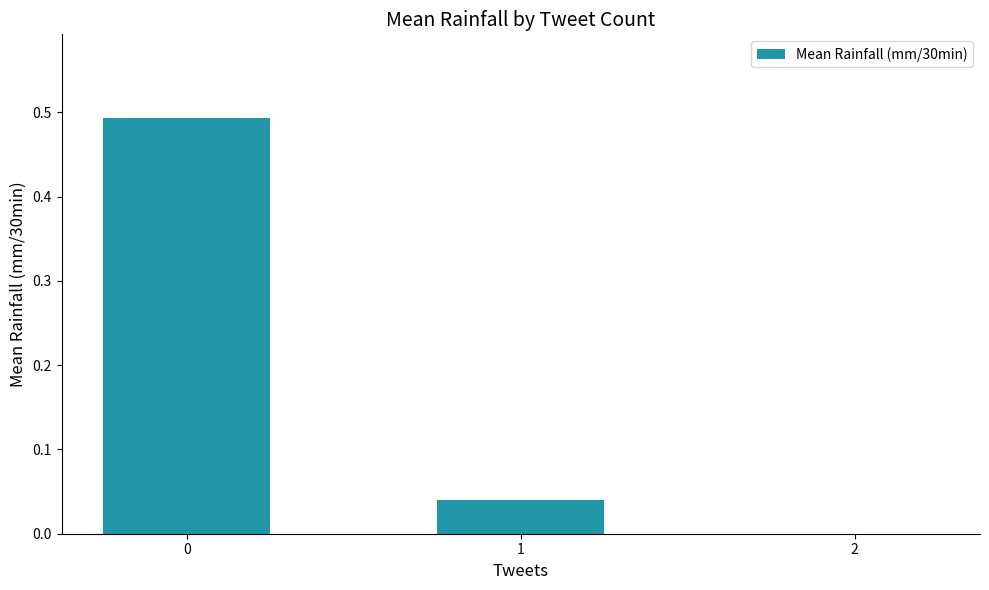

The value at 1 is 0.1. True or false?

False